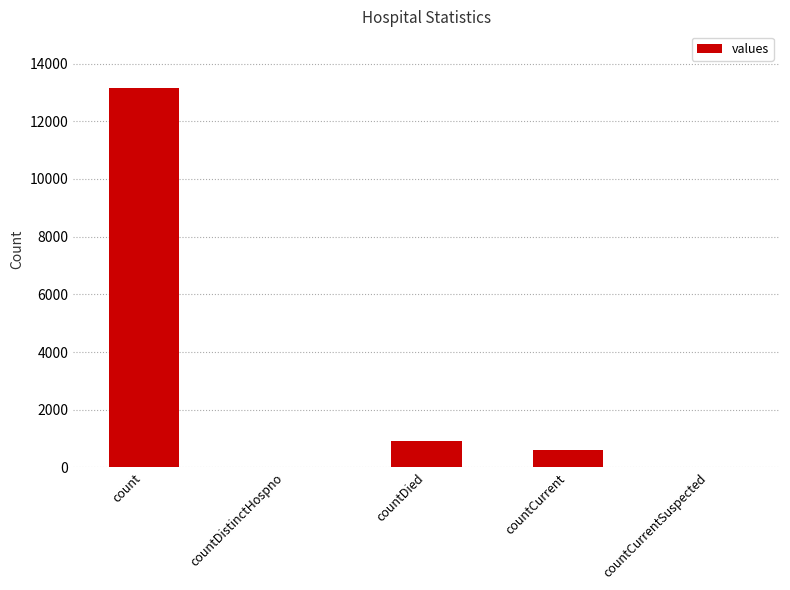

Are the bars grouped side by side (vs. stacked)?

No